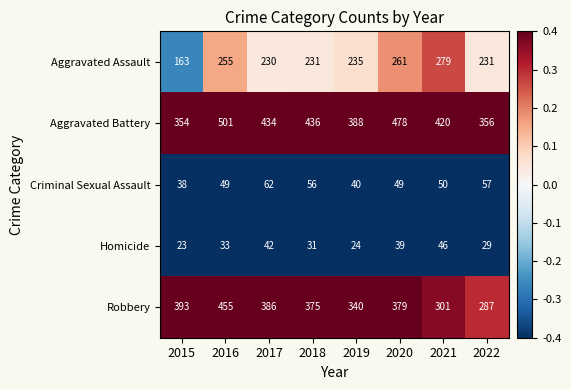

The Criminal Sexual Assault series shows 38 at 2015. True or false?

True